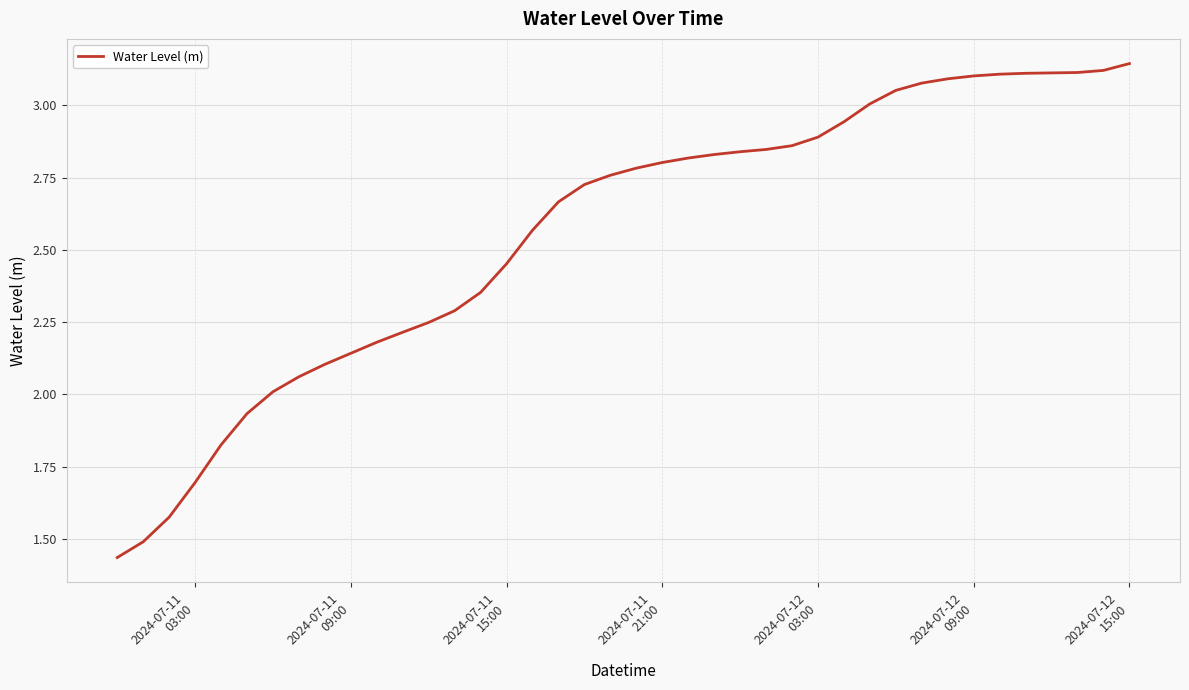

How many lines are shown in the chart?

1